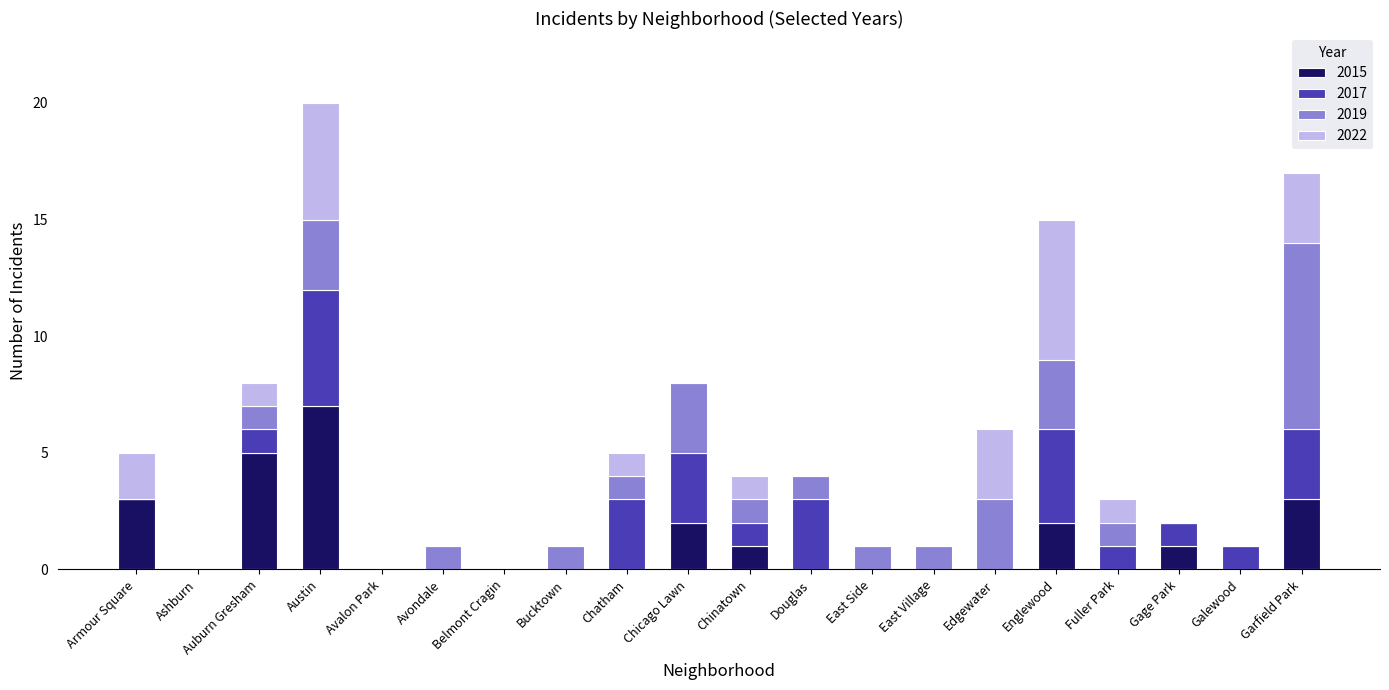

At which category is the sum across all series the highest?

Austin